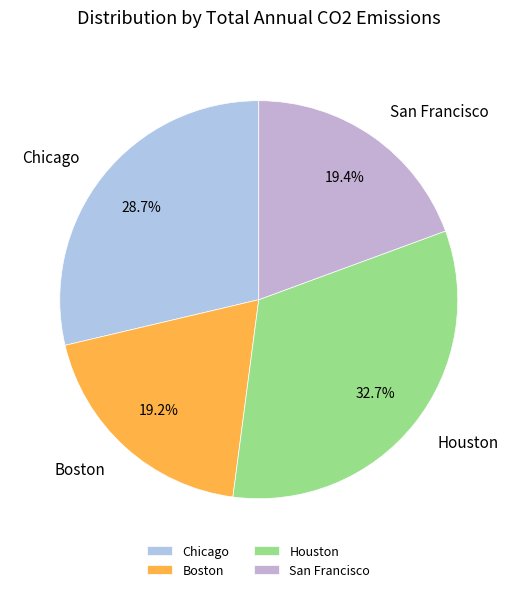

Which slice is the largest?

Houston